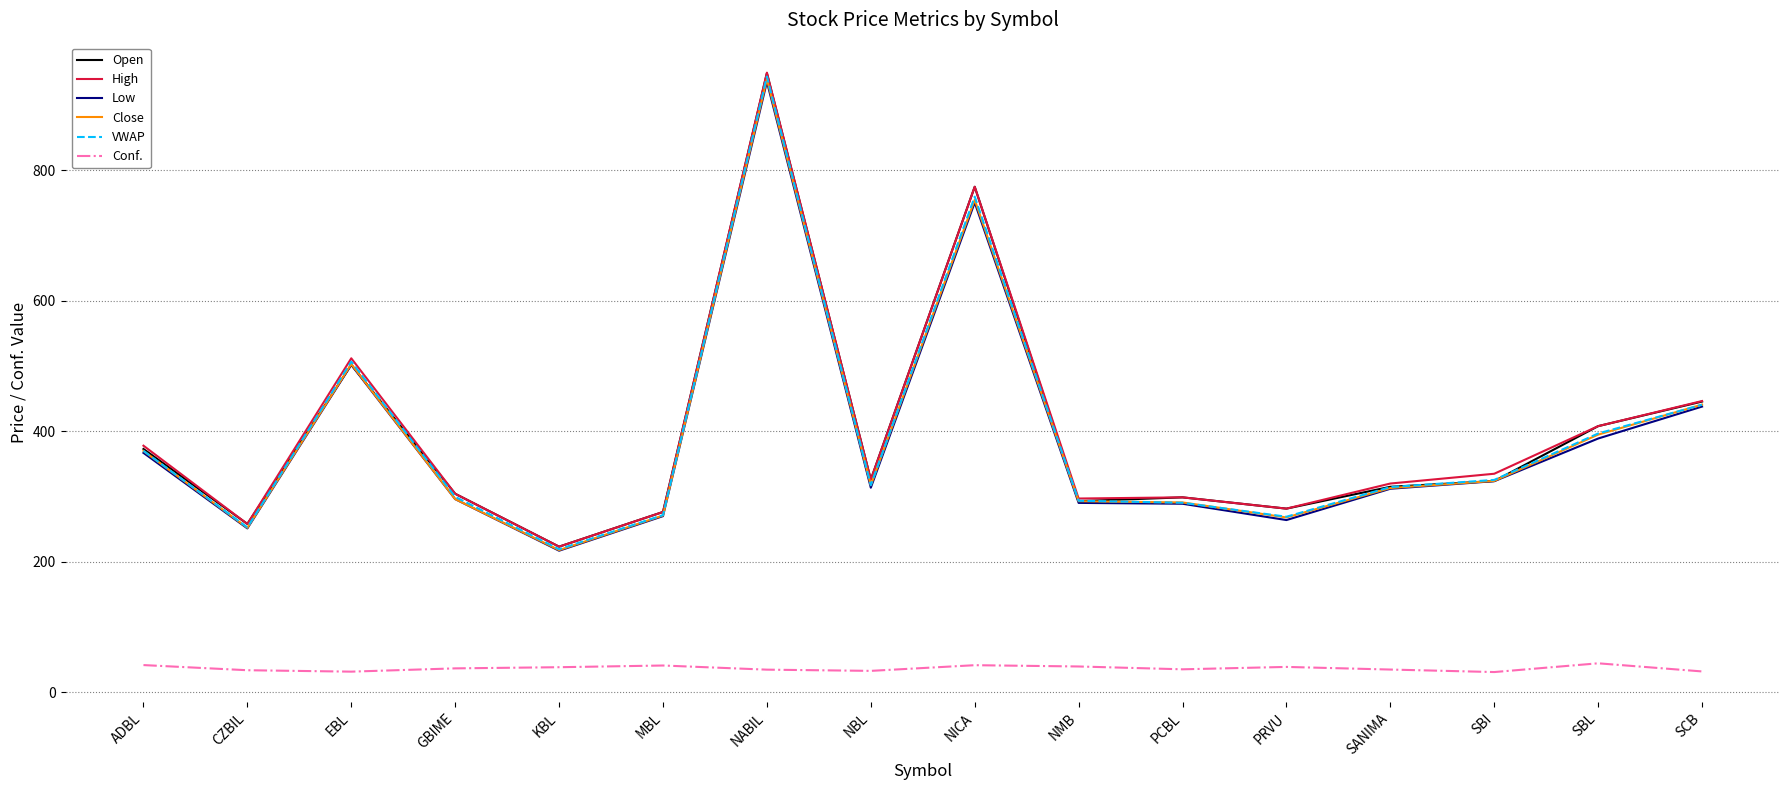

Is it true that Conf. equals 70.9 at NMB?

False